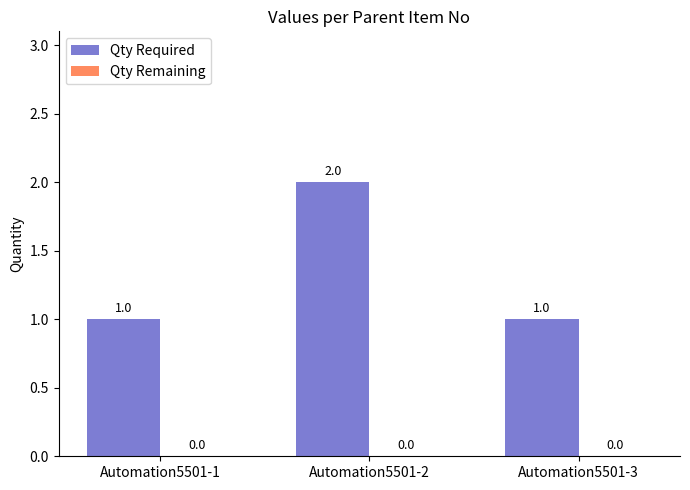

How many bars are there in total?

3